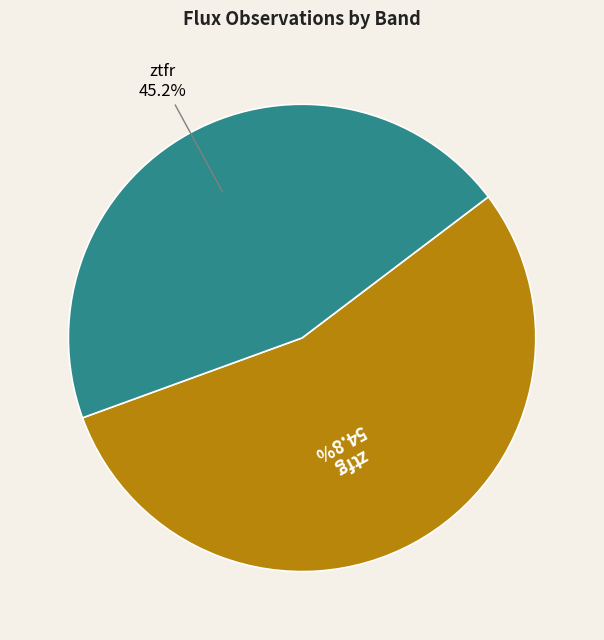

To the nearest percent, what is the difference between the largest and smallest slice percentages?

10%